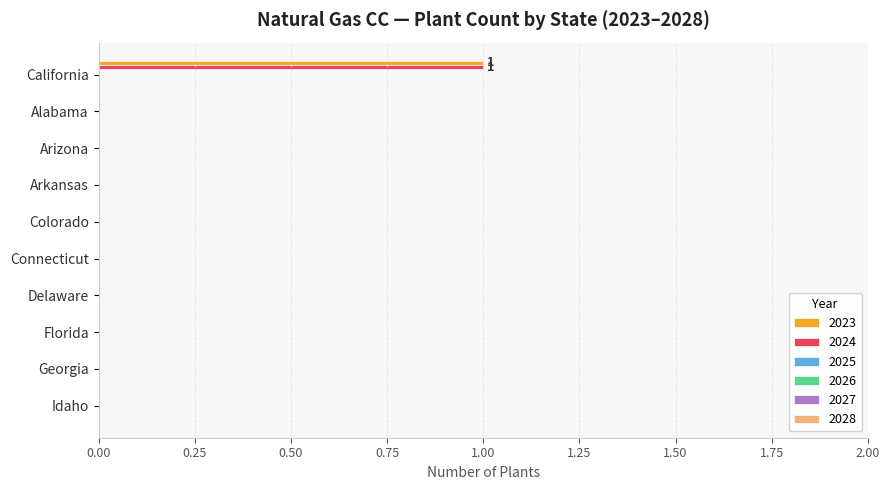

How many series are shown in this chart?

2